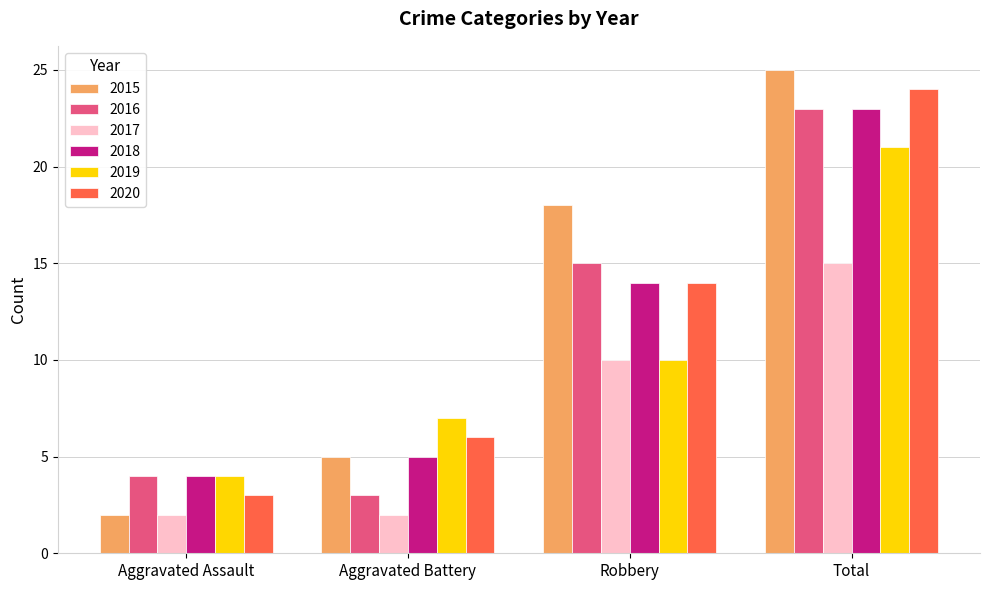

True or false: 2015 has a value of 25 at Total.

True